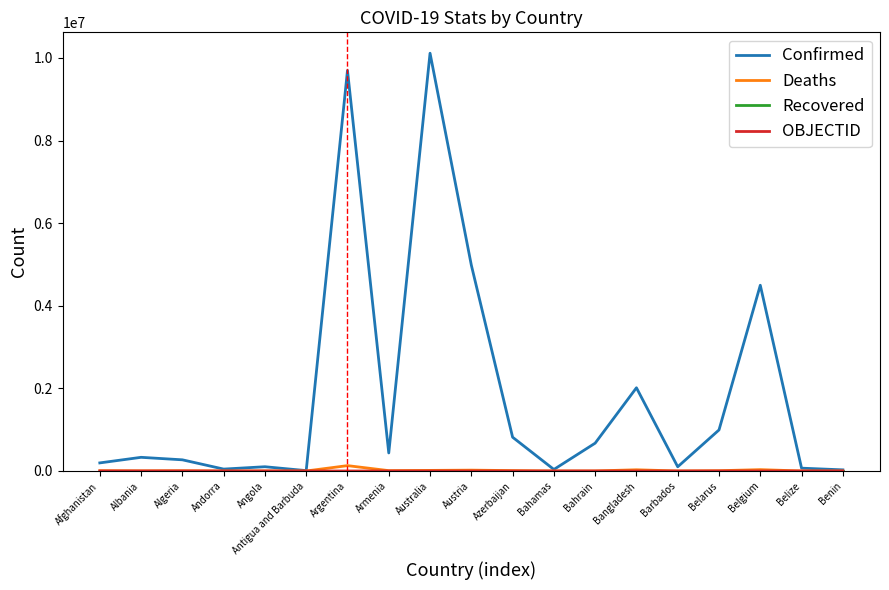

What is the highest value of the Confirmed series?

10114810